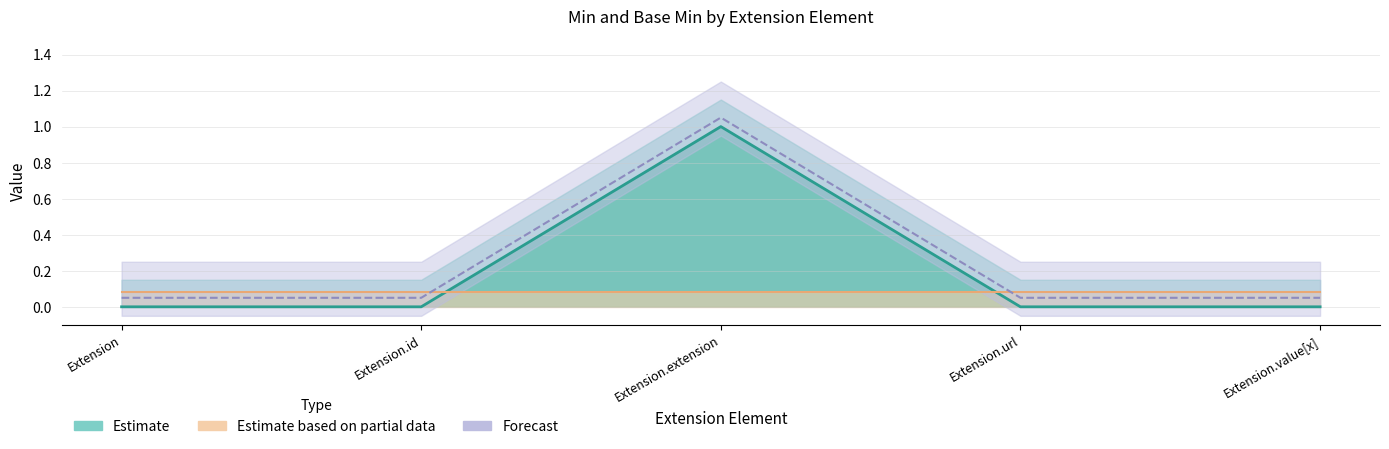

What is the sum of all values?

1